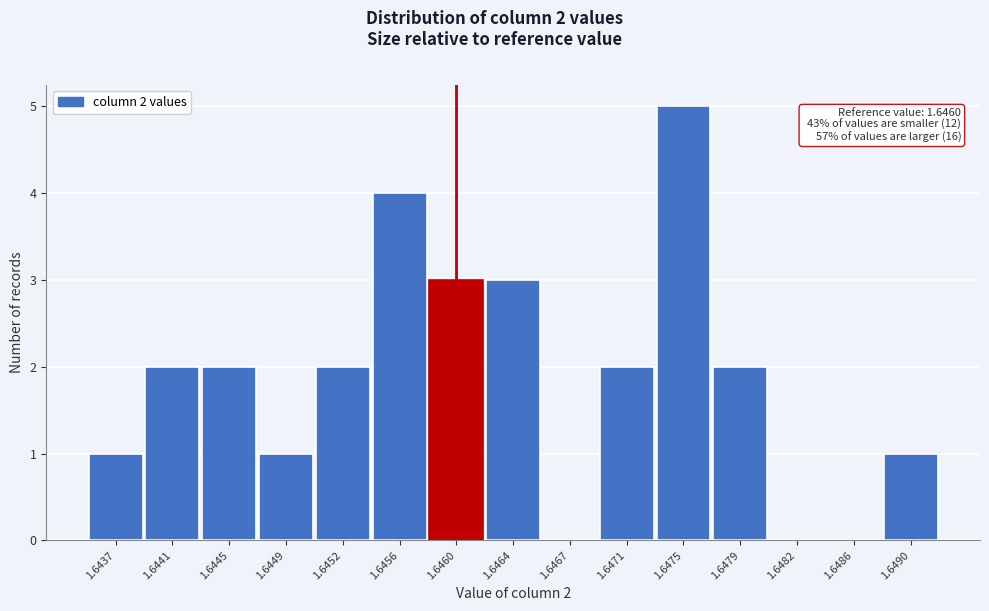

Reading left to right, what are all the values shown in this chart?

1.6437=1	1.6441=2	1.6445=2	1.6449=1	1.6452=2	1.6456=4	1.6460=3	1.6464=3	1.6467=0	1.6471=2	1.6475=5	1.6479=2	1.6482=0	1.6486=0	1.6490=1